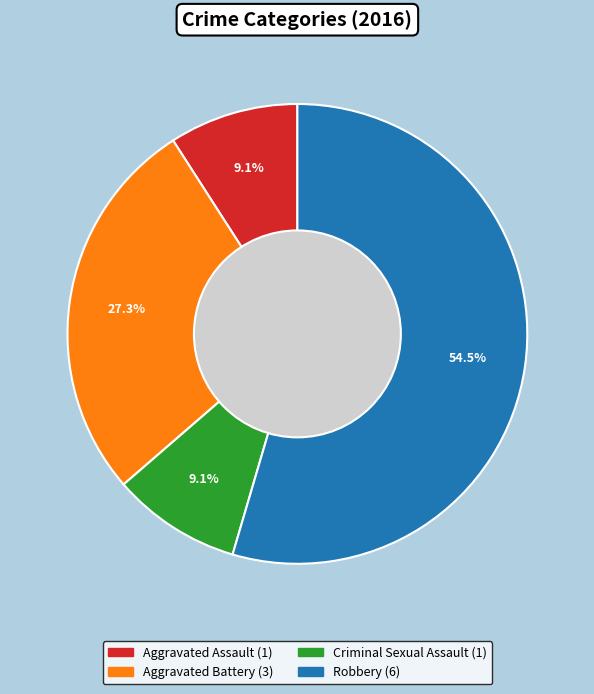

Is the sum of Aggravated Battery and Robbery greater than half?

Yes